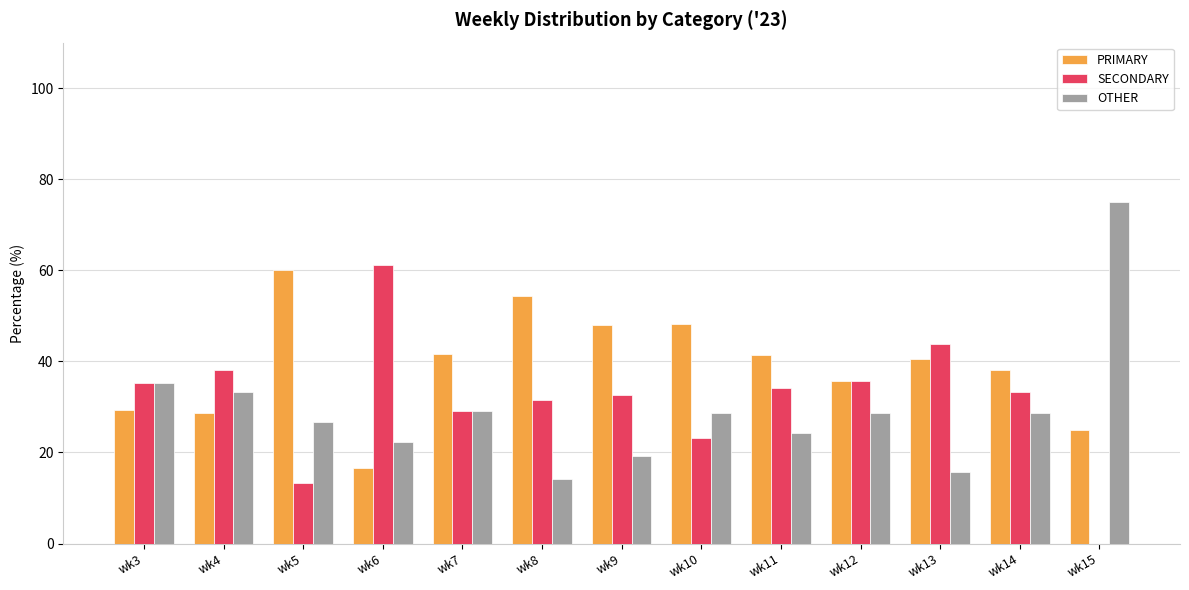

Which series has the largest total across all categories?

PRIMARY